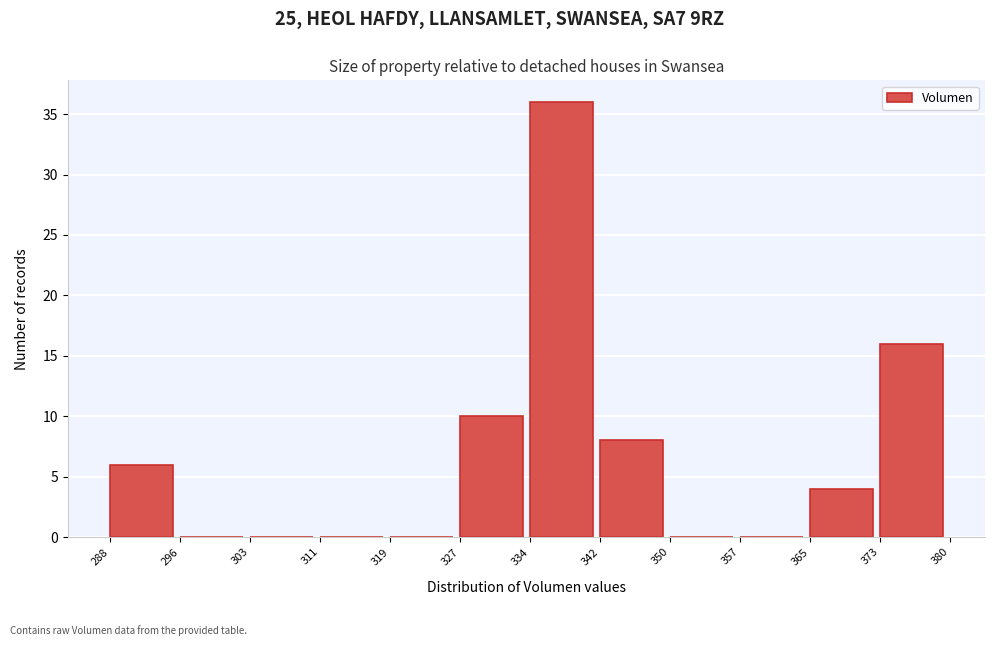

What is the height of the bar covering 327 to 334 on the x-axis? The values are not printed on the chart, so give them approximately, as read against the axis.

10